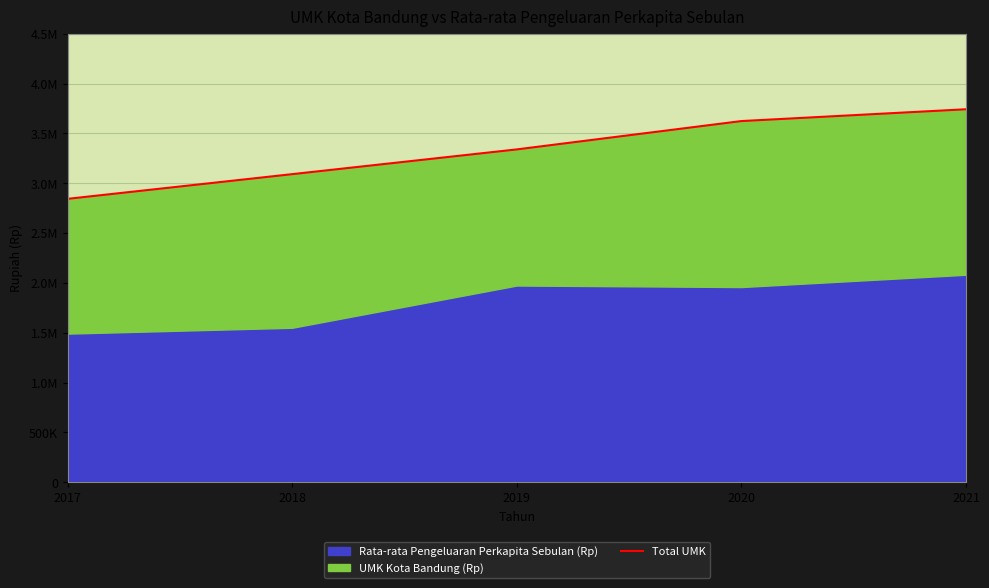

Reading left to right, extract all data points from this chart.

2843662	3091345	3339580	3623778	3742276